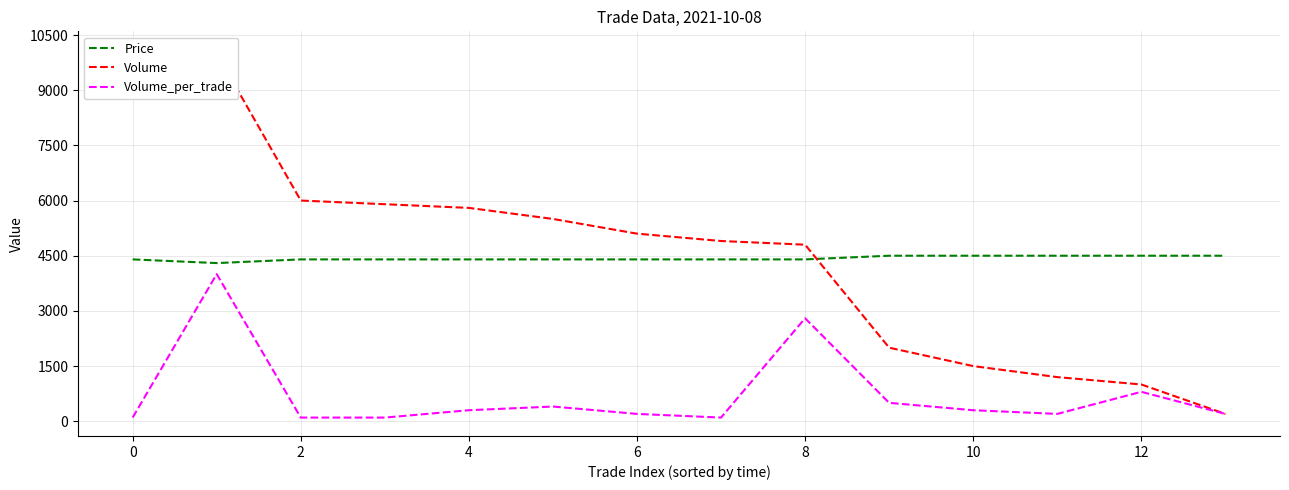

The Volume series shows 1000 at 12. True or false?

True